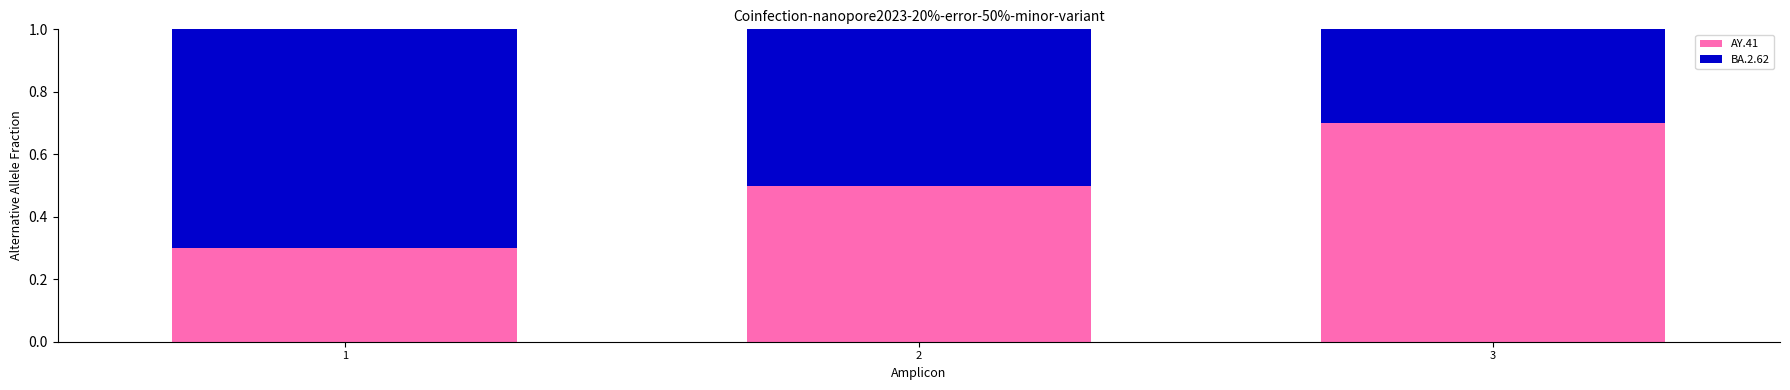

The value of AY.41 at 3 is 0.7. True or false?

True